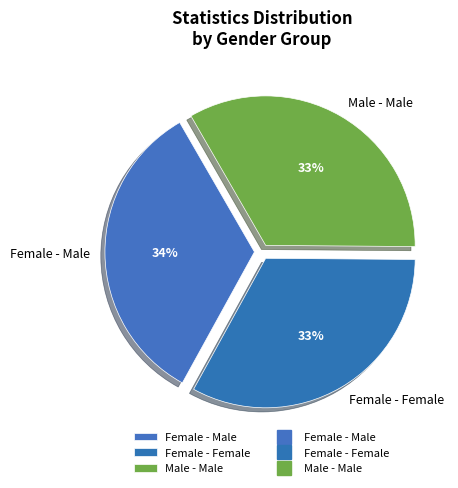

Does any single category account for the majority?

No